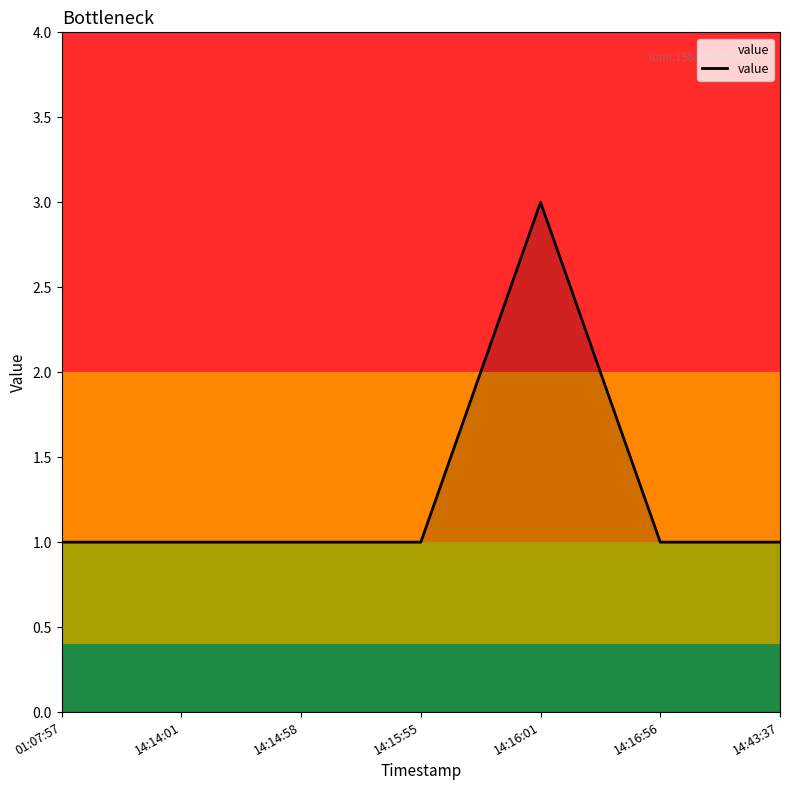

The value at 14:14:01 is 1. True or false?

True